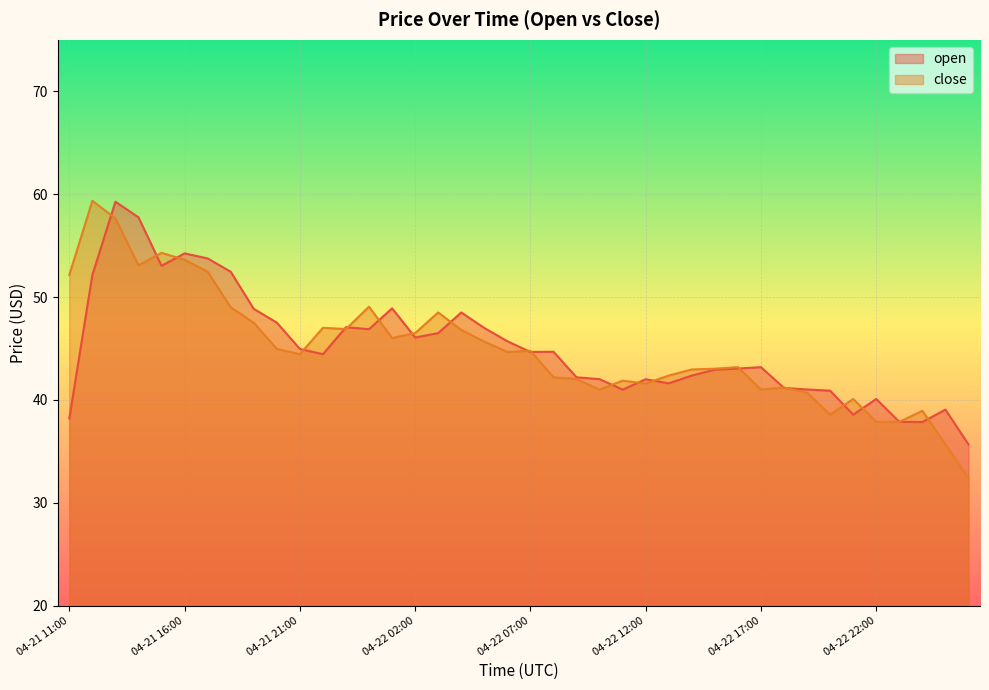

Rank the series at 04-22 07:00 from lowest to highest value.

open, close